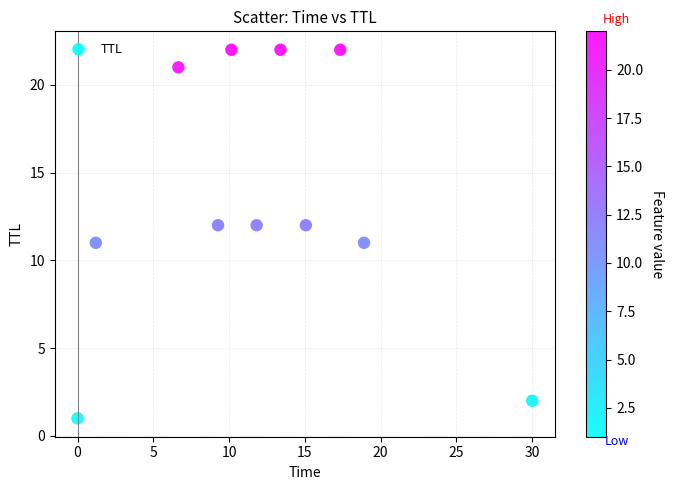

What is the average Y value?

13